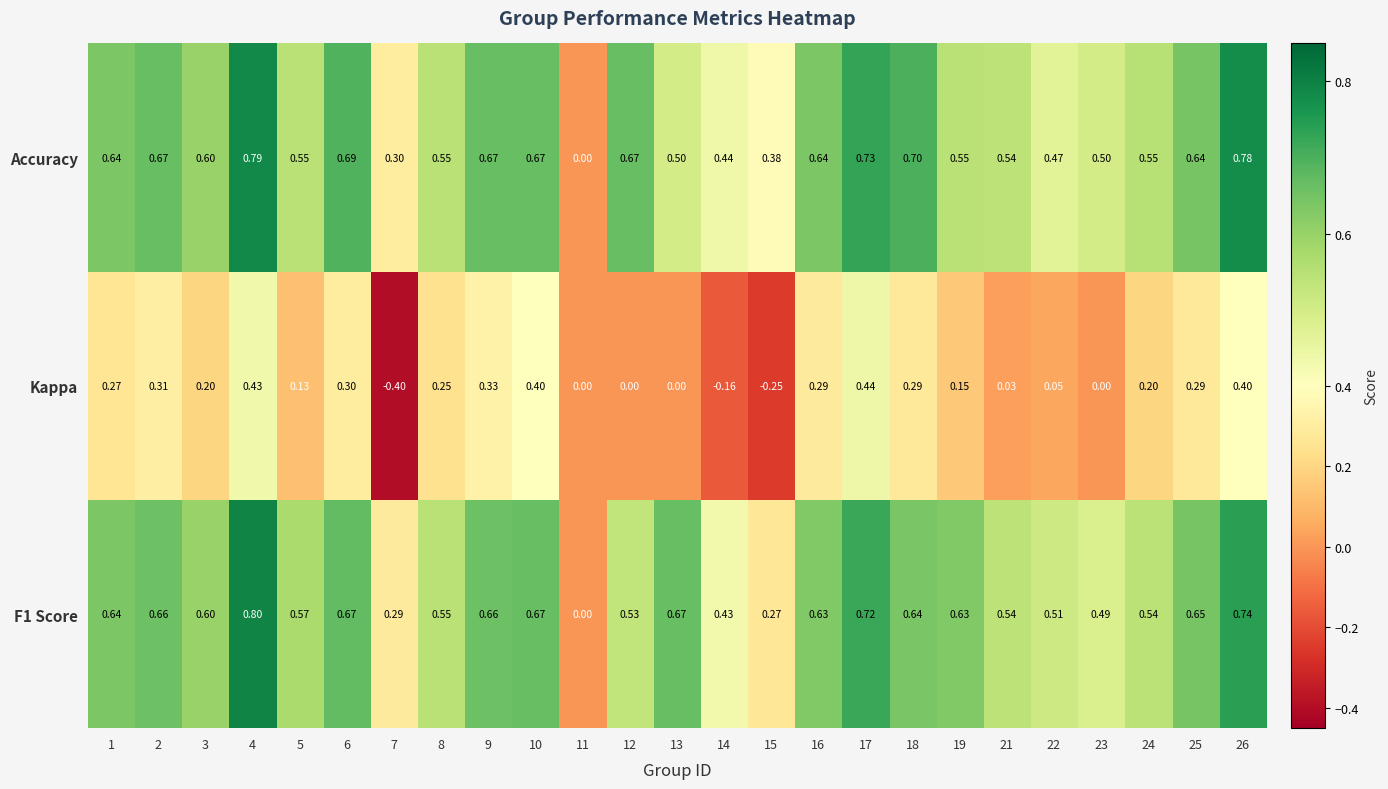

Count the number of data series in this chart.

3